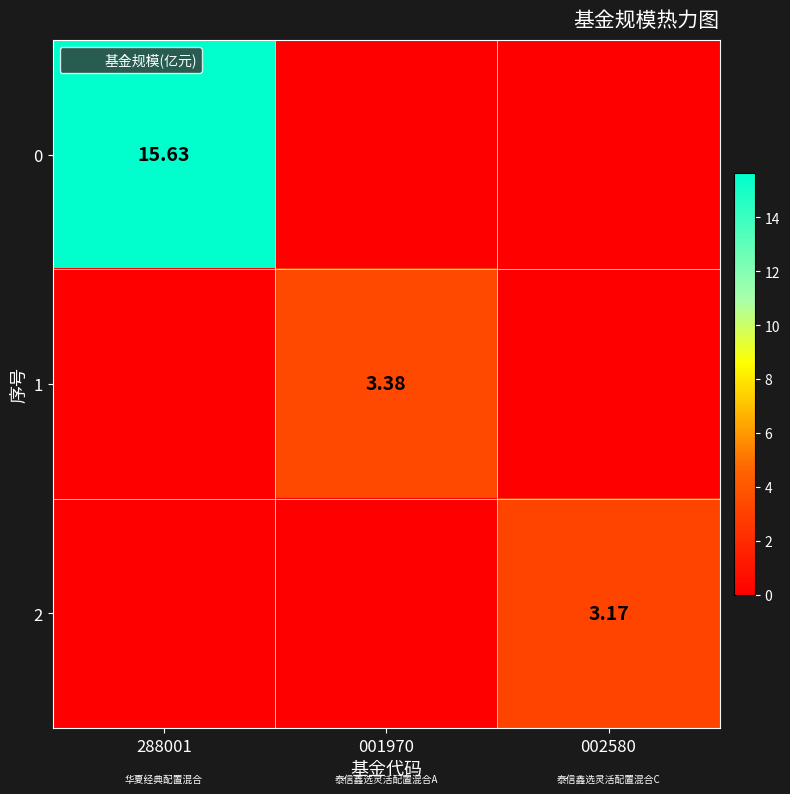

The value of 1 at 288001 is 0.0. True or false?

True